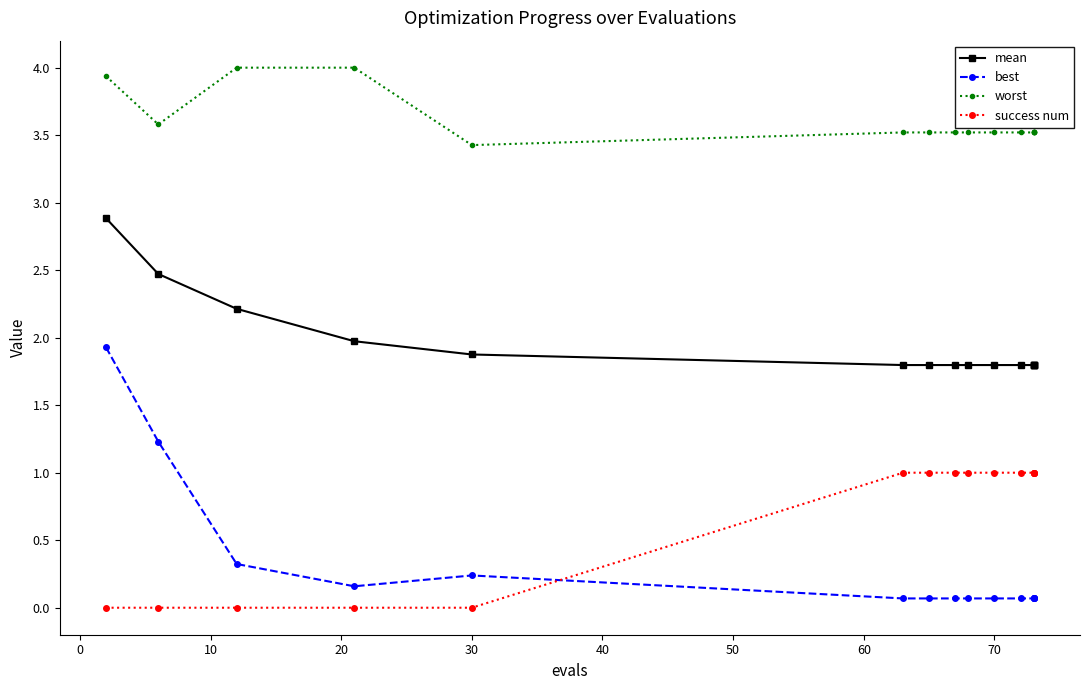

True or false: best and mean cross at least once.

False